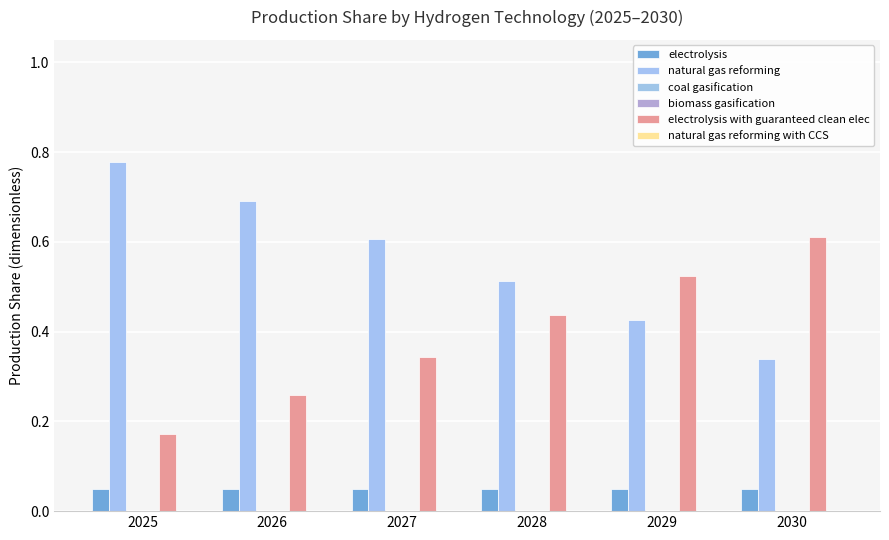

What is the approximate value of electrolysis at 2029?

0.1